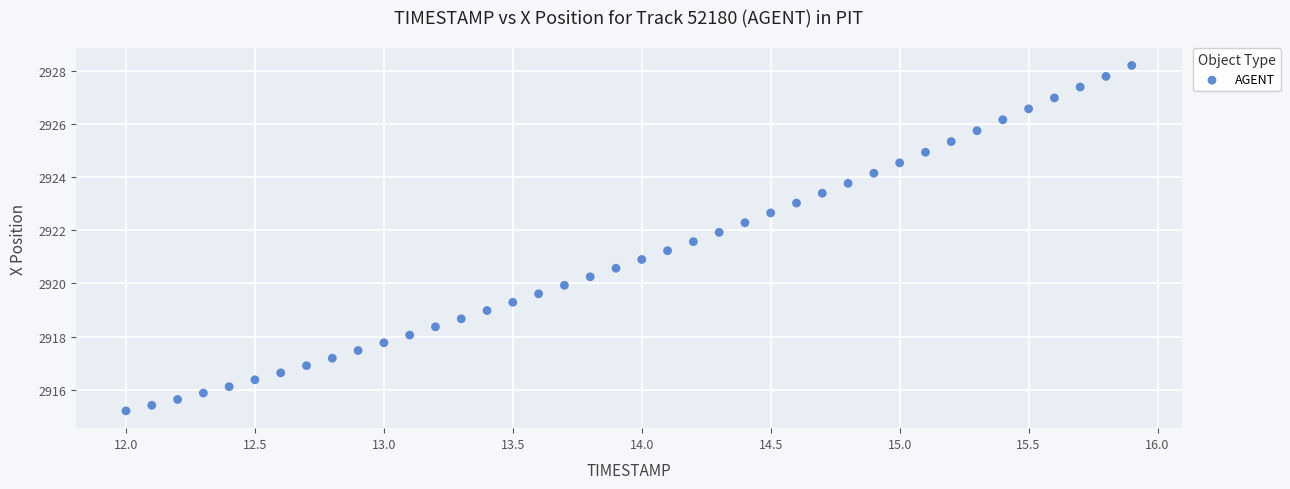

What is the range of X values (max minus min)?

3.9